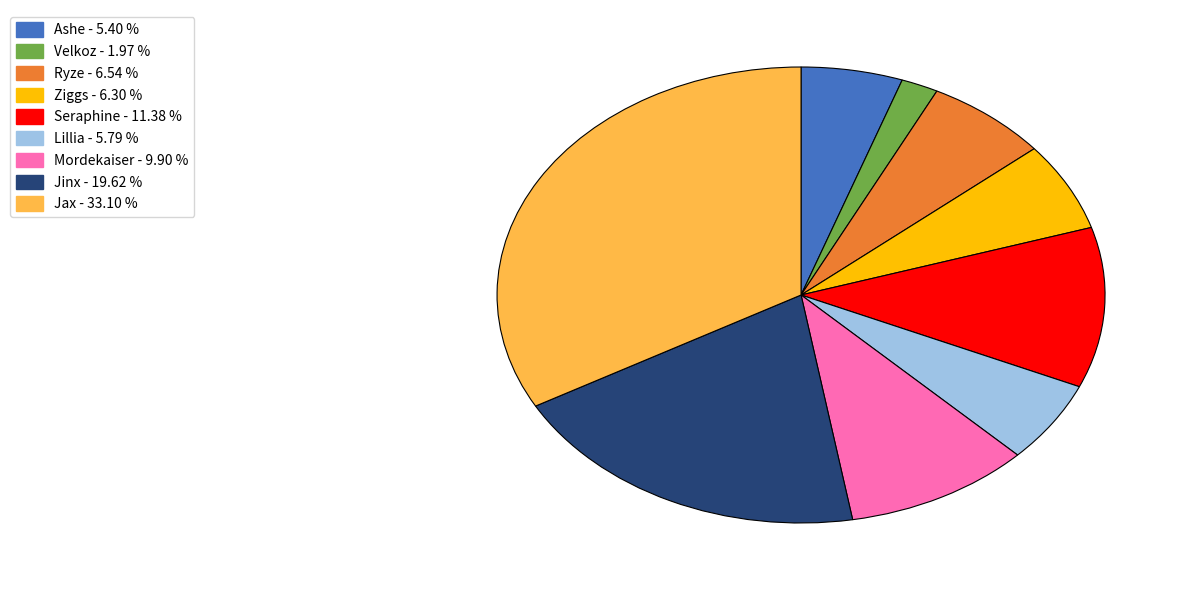

Is there any slice that represents more than half of the pie?

No